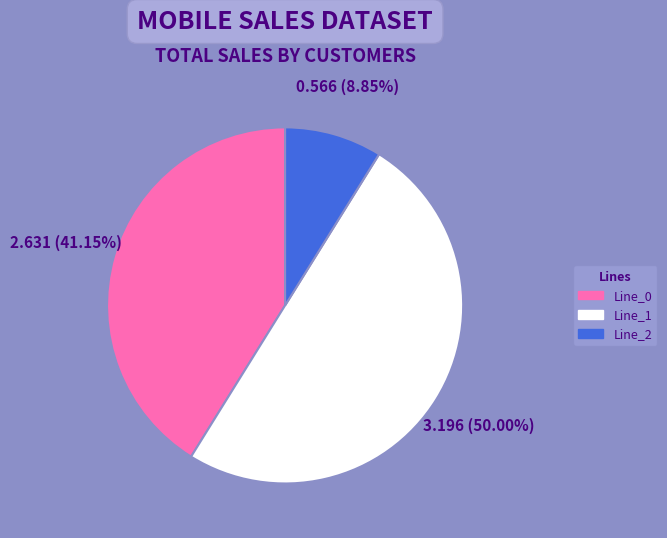

Is Line_2 the majority of the pie?

No